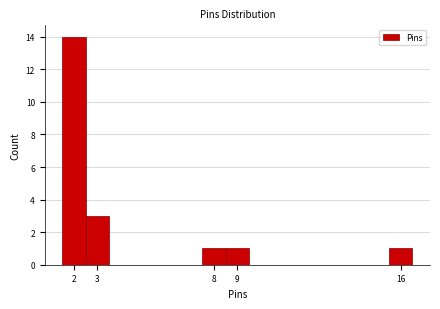

Reading left to right, transcribe this chart: for each bar, give the range it covers on the x-axis and its height. The values are not printed on the chart, so give them approximately, as read against the axis.

1.5 to 2.5: 14
2.5 to 3.5: 3
3.5 to 4.5: 0
4.5 to 5.5: 0
5.5 to 6.5: 0
6.5 to 7.5: 0
7.5 to 8.5: 1
8.5 to 9.5: 1
9.5 to 10.5: 0
10.5 to 11.5: 0
11.5 to 12.5: 0
12.5 to 13.5: 0
13.5 to 14.5: 0
14.5 to 15.5: 0
15.5 to 16.5: 1